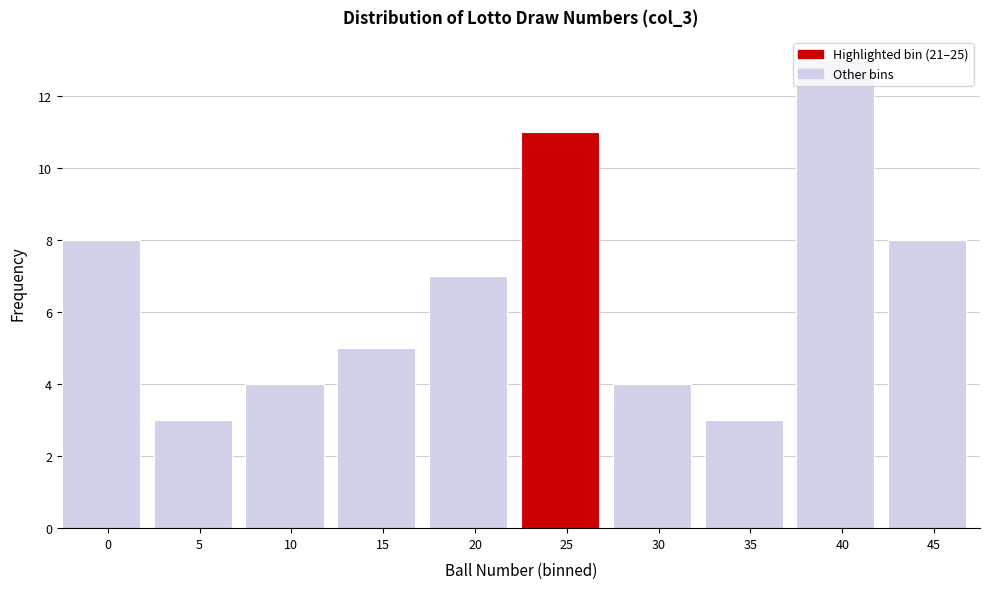

Which has a higher value, 15 or 40?

40